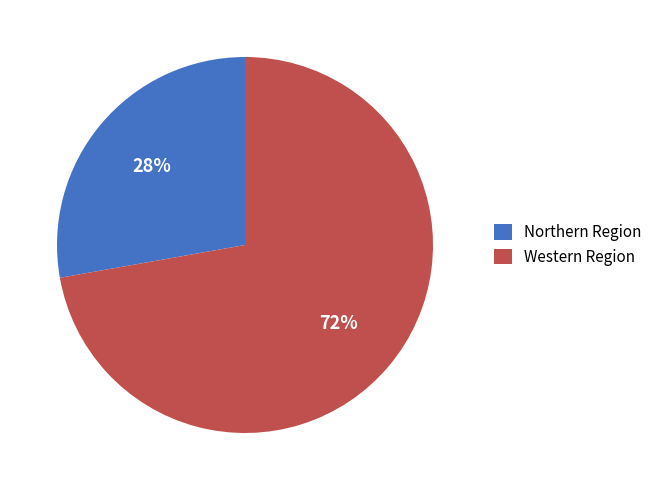

Count the number of slices in the pie.

2